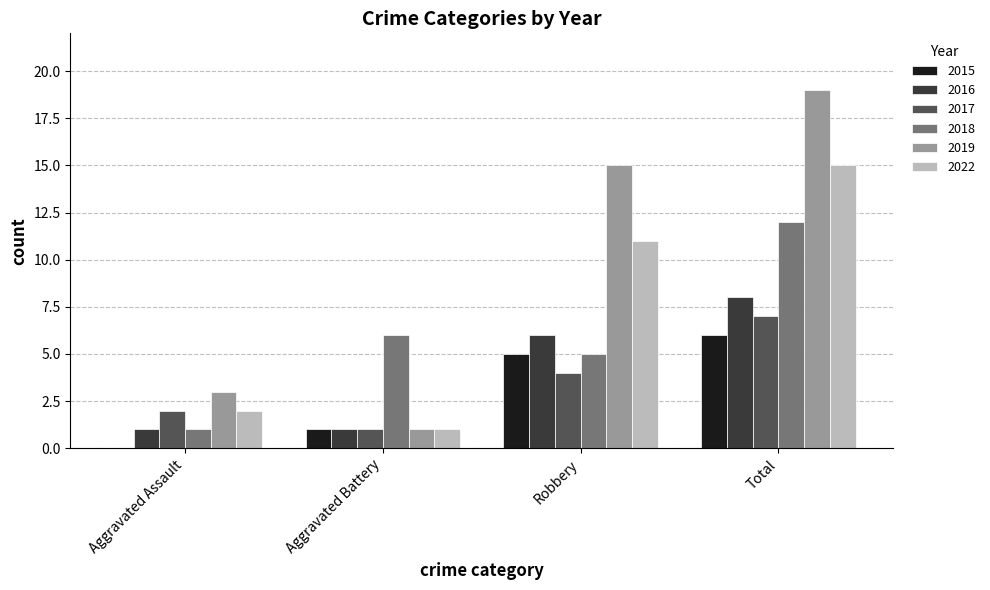

Count the number of data series in this chart.

6